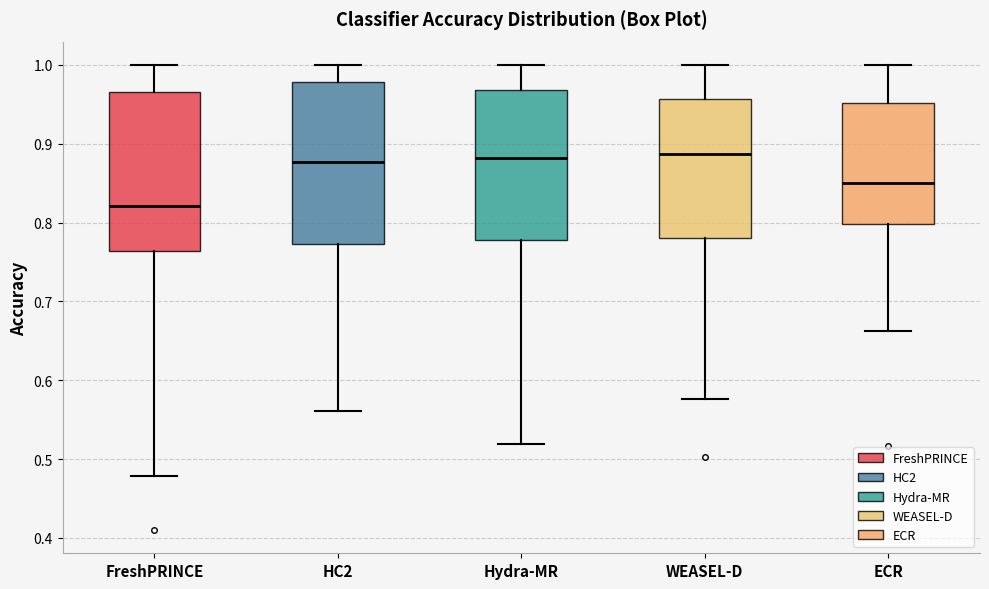

Reading left to right, transcribe this box plot: for each box, give where its median line is, the range the box spans, and where its two whiskers end, as read against the y-axis. The values are not printed on the chart, so give them approximately, as read against the axis.

FreshPRINCE: median 0.82, box 0.76 to 0.97, whiskers 0.48 to 1.00
HC2: median 0.88, box 0.77 to 0.98, whiskers 0.56 to 1.00
Hydra-MR: median 0.88, box 0.78 to 0.97, whiskers 0.52 to 1.00
WEASEL-D: median 0.89, box 0.78 to 0.96, whiskers 0.58 to 1.00
ECR: median 0.85, box 0.80 to 0.95, whiskers 0.66 to 1.00